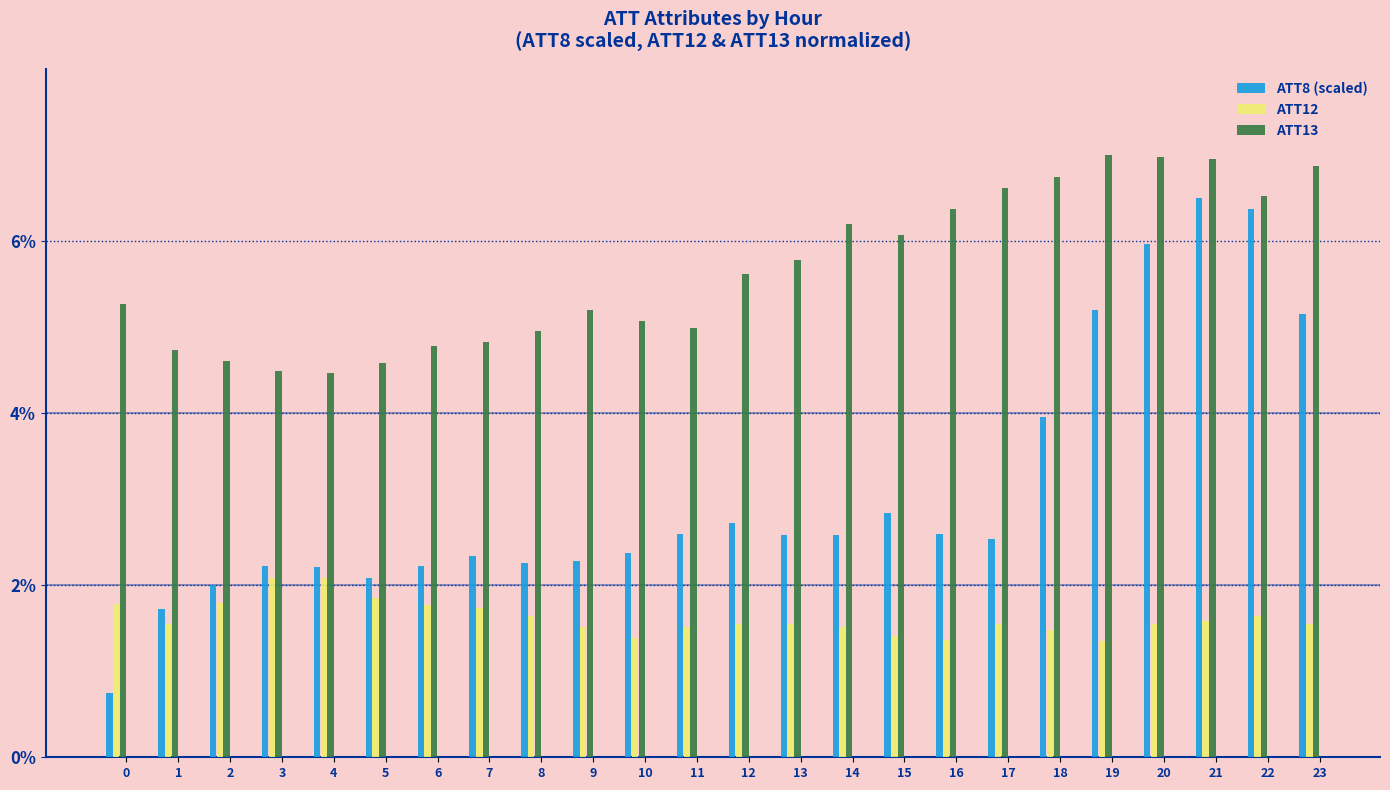

What is the highest value of the ATT8 (scaled) series?

6.5